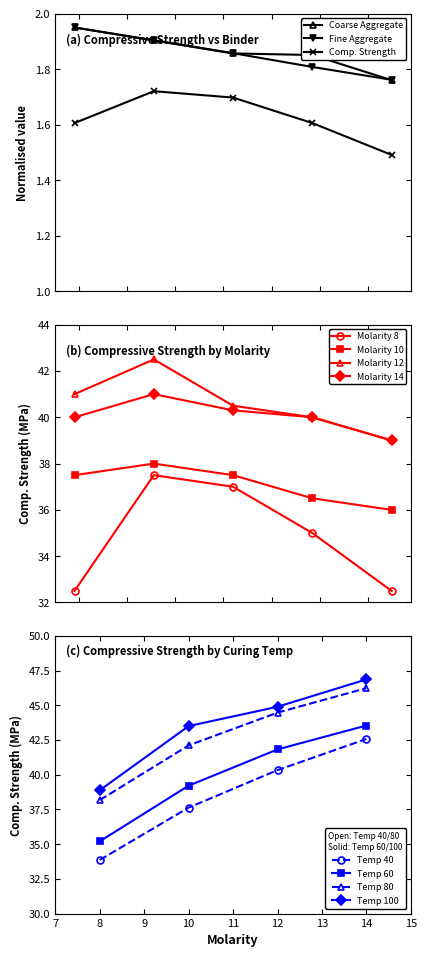

Is it true that Compressive Strength (MPa) equals 0.6 at 364?

False